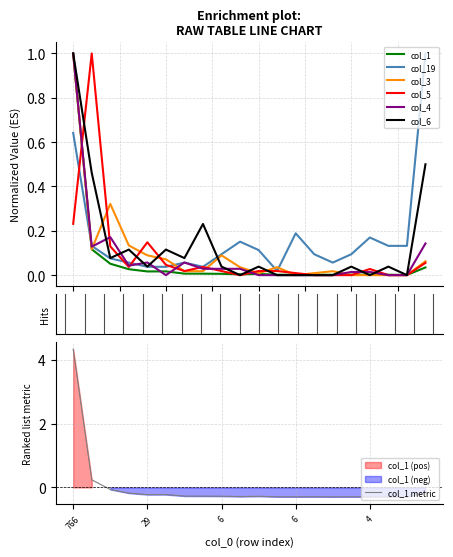

Reading right to left, what are all the values shown in this chart?

col_1: 0.0	0.0	0.0	0.0	0.0	0.0	0.0	0.0	0.0	0.0	0.0	0.0	0.0	0.0	0.0	0.0	0.0	0.1	0.1	1.0
col_19: 1.0	0.1	0.1	0.2	0.1	0.1	0.1	0.2	0.0	0.1	0.2	0.1	0.0	0.1	0.0	0.0	0.1	0.1	0.1	0.6
col_3: 0.1	0.0	0.0	0.0	0.0	0.0	0.0	0.0	0.0	0.0	0.0	0.1	0.0	0.0	0.1	0.1	0.1	0.3	0.1	1.0
col_5: 0.1	0.0	0.0	0.0	0.0	0.0	0.0	0.0	0.0	0.0	0.0	0.0	0.0	0.0	0.0	0.1	0.0	0.1	1.0	0.2
col_4: 0.1	0.0	0.0	0.0	0.0	0.0	0.0	0.0	0.0	0.0	0.0	0.0	0.0	0.1	0.0	0.1	0.0	0.2	0.1	1.0
col_6: 0.5	0.0	0.0	0.0	0.0	0.0	0.0	0.0	0.0	0.0	0.0	0.0	0.2	0.1	0.1	0.0	0.1	0.1	0.5	1.0